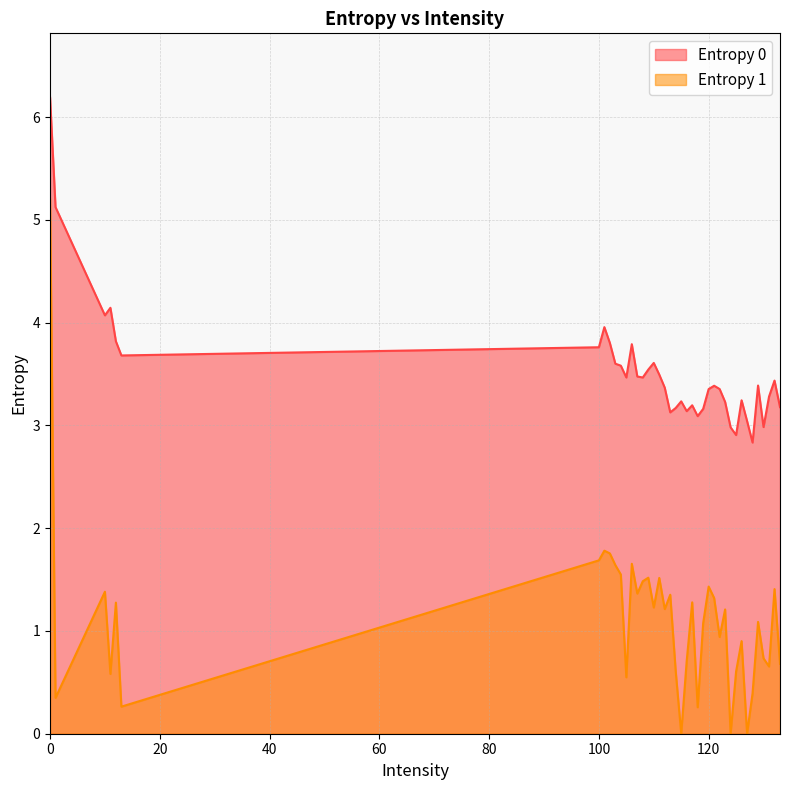

Reading left to right, extract all data points from this chart.

6.2	5.1	4.1	4.1	3.8	3.7	3.8	4.0	3.8	3.6	3.6	3.5	3.8	3.5	3.5	3.5	3.6	3.5	3.4	3.1	3.2	3.2	3.1	3.2	3.1	3.2	3.4	3.4	3.4	3.2	3.0	2.9	3.2	3.0	2.8	3.4	3.0	3.3	3.4	3.2